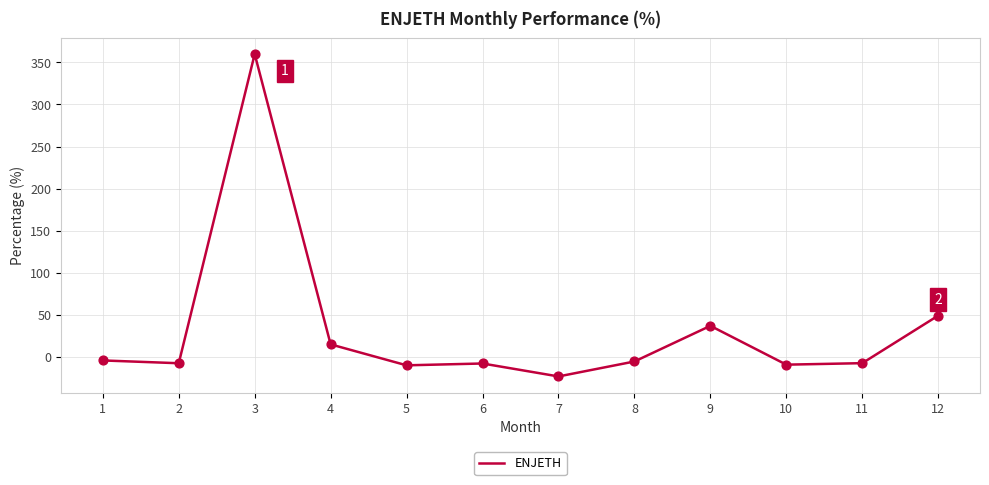

Between 9 and 5, which is larger?

9